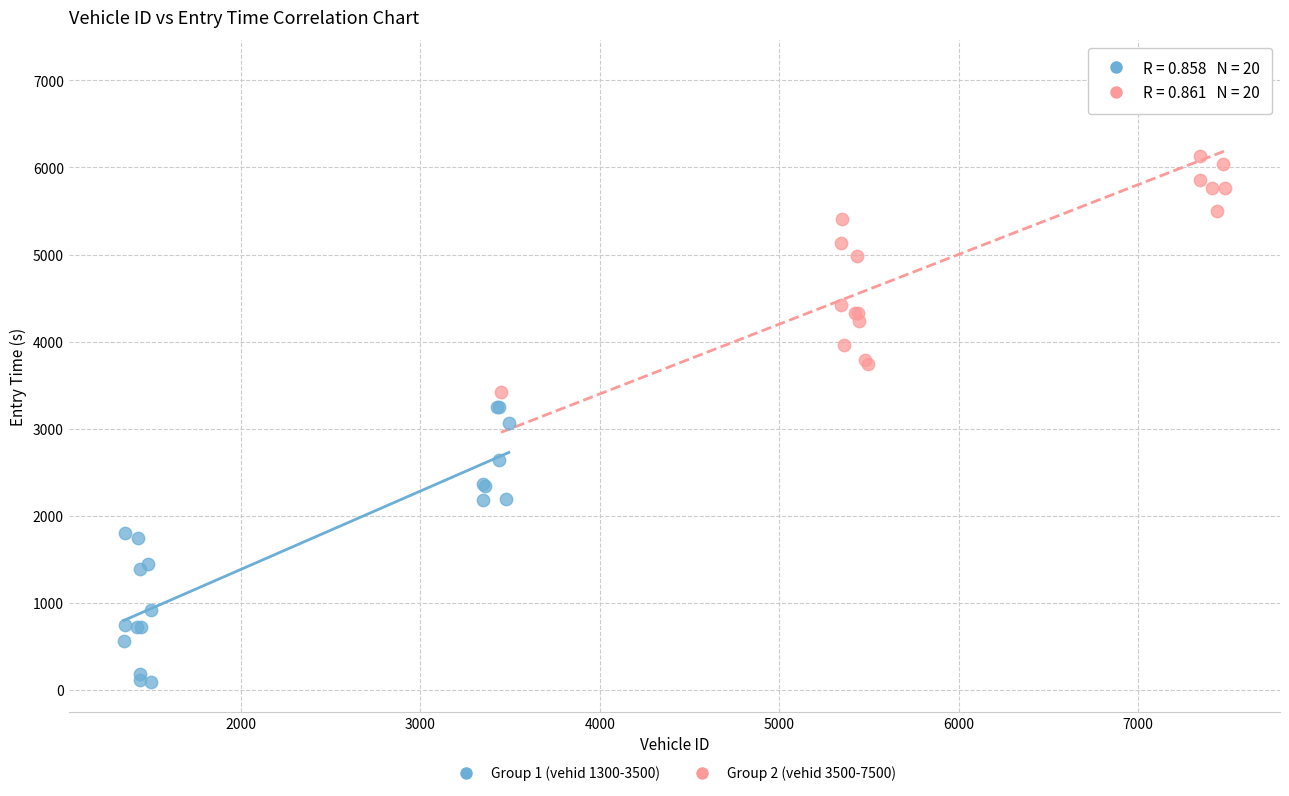

Which series reaches the minimum Y coordinate?

Group 1 (vehid 1300-3500)